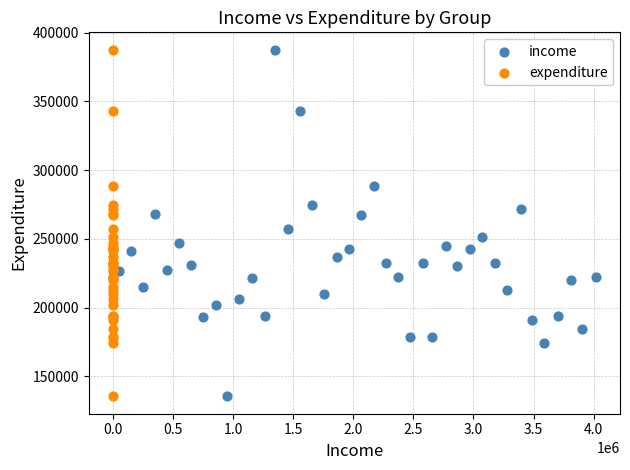

What are all the series names shown in the legend?

income, expenditure